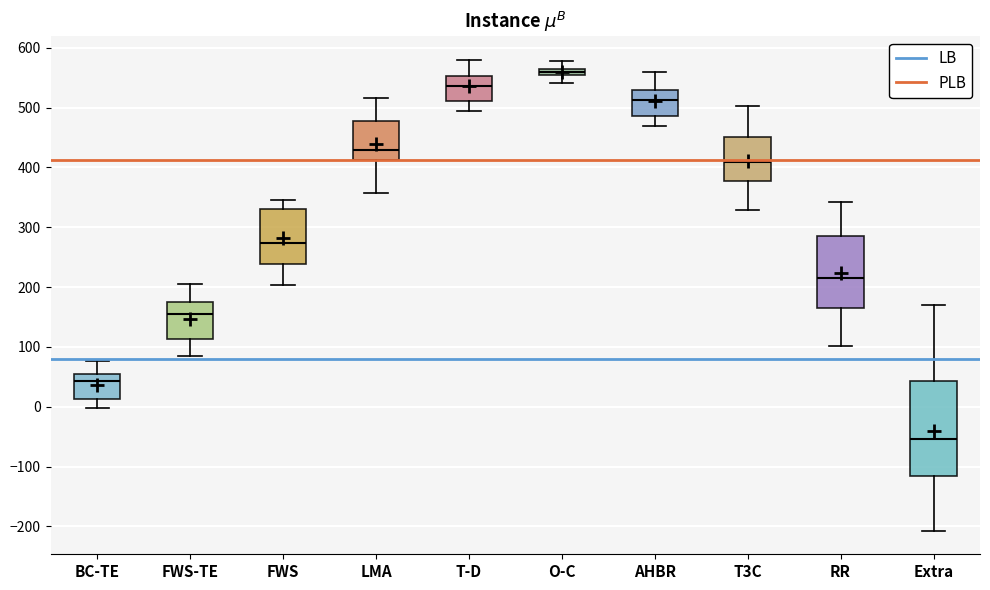

Where does the upper whisker of the box for BC-TE end on the y-axis? The values are not printed on the chart, so give them approximately, as read against the axis.

80